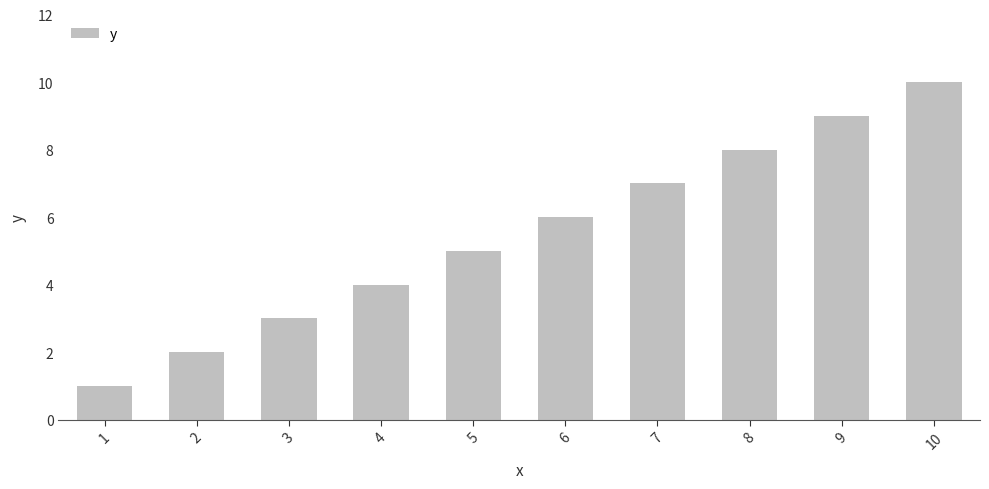

Which label corresponds to the largest value in the chart?

10